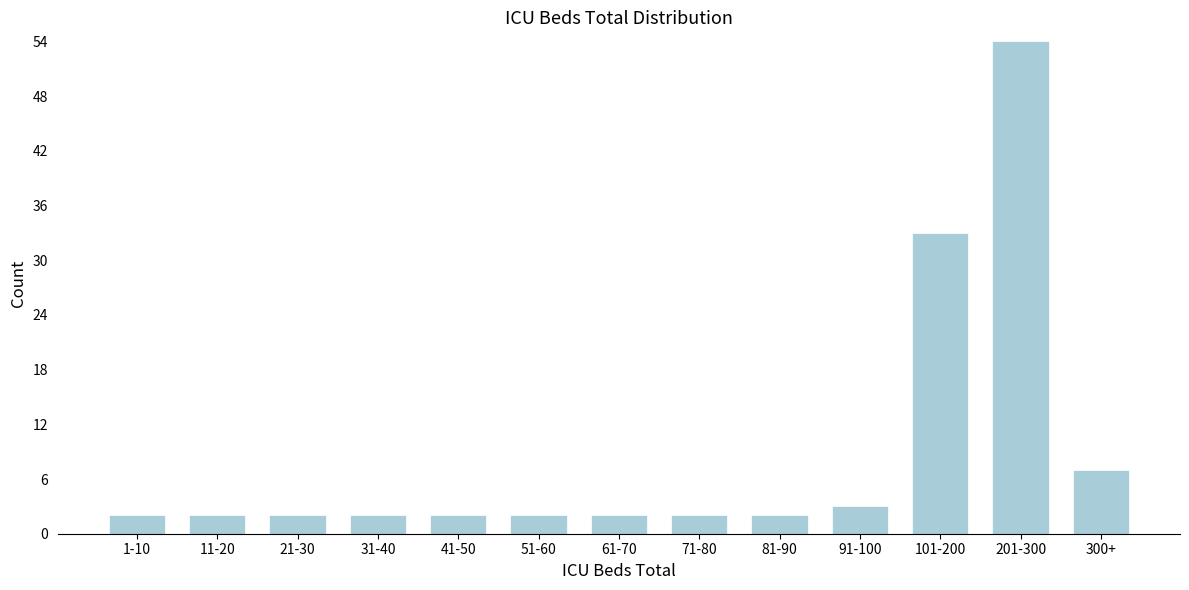

Reading left to right, list all the values displayed in this chart.

1-10=2	11-20=2	21-30=2	31-40=2	41-50=2	51-60=2	61-70=2	71-80=2	81-90=2	91-100=3	101-200=33	201-300=54	300+=7